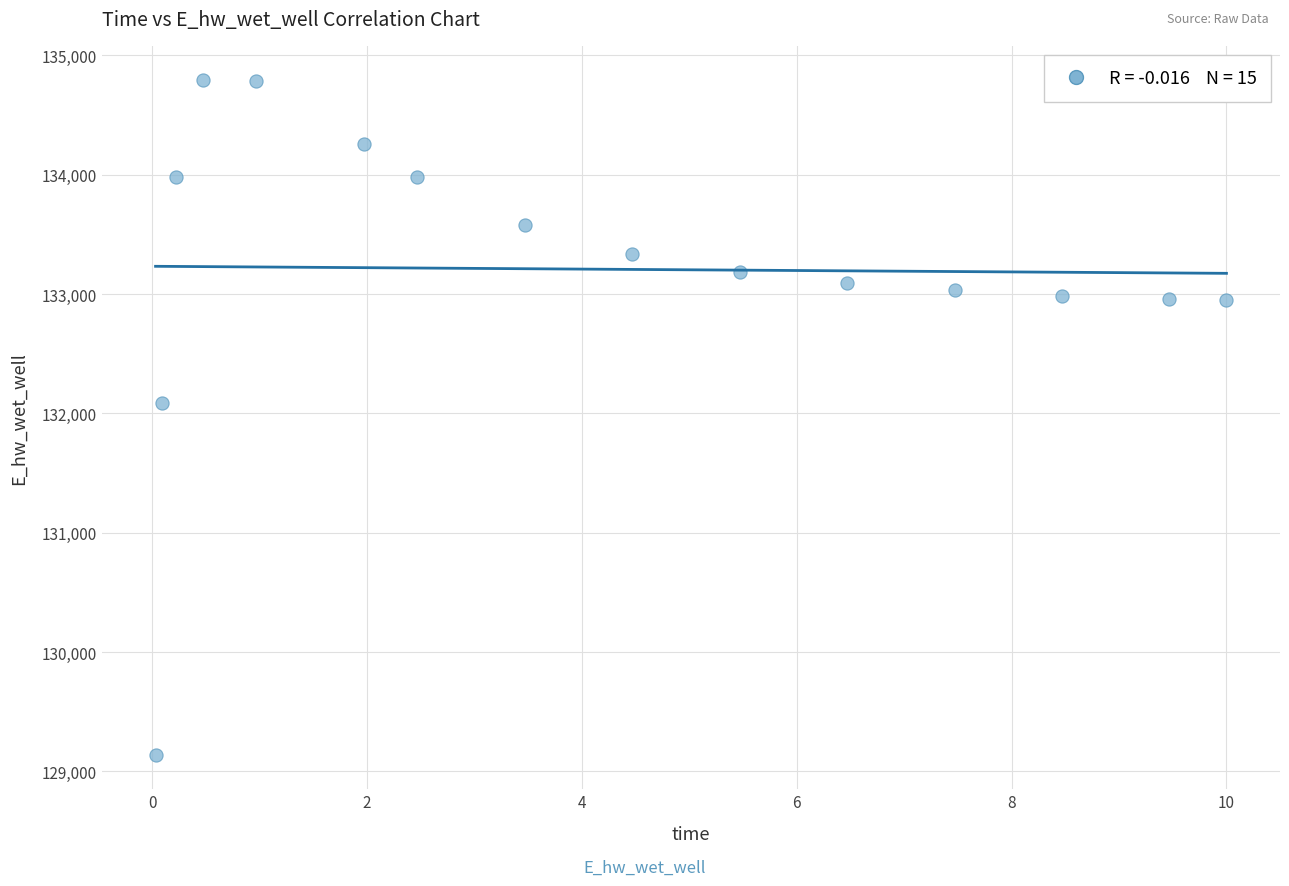

What Y value in the scatter plot is closest to 131965?

132089.0